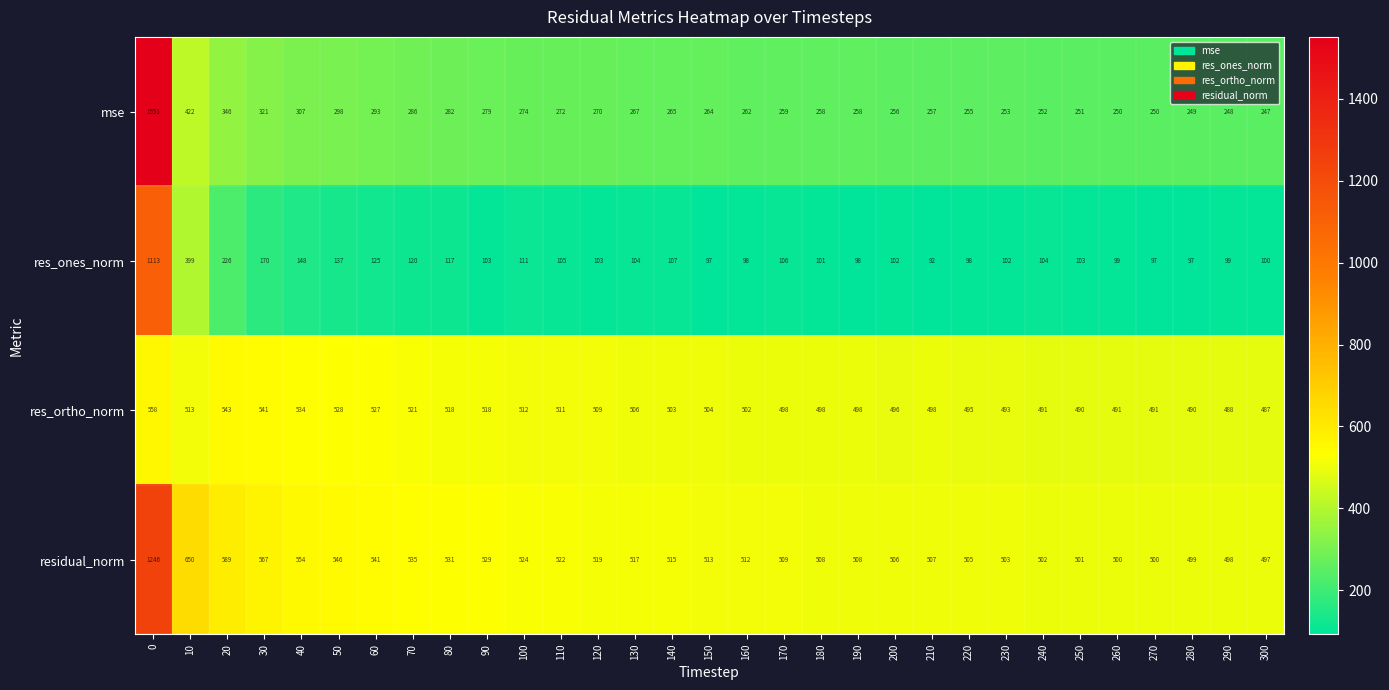

List the series in order of their peak value, highest first.

mse, residual_norm, res_ones_norm, res_ortho_norm